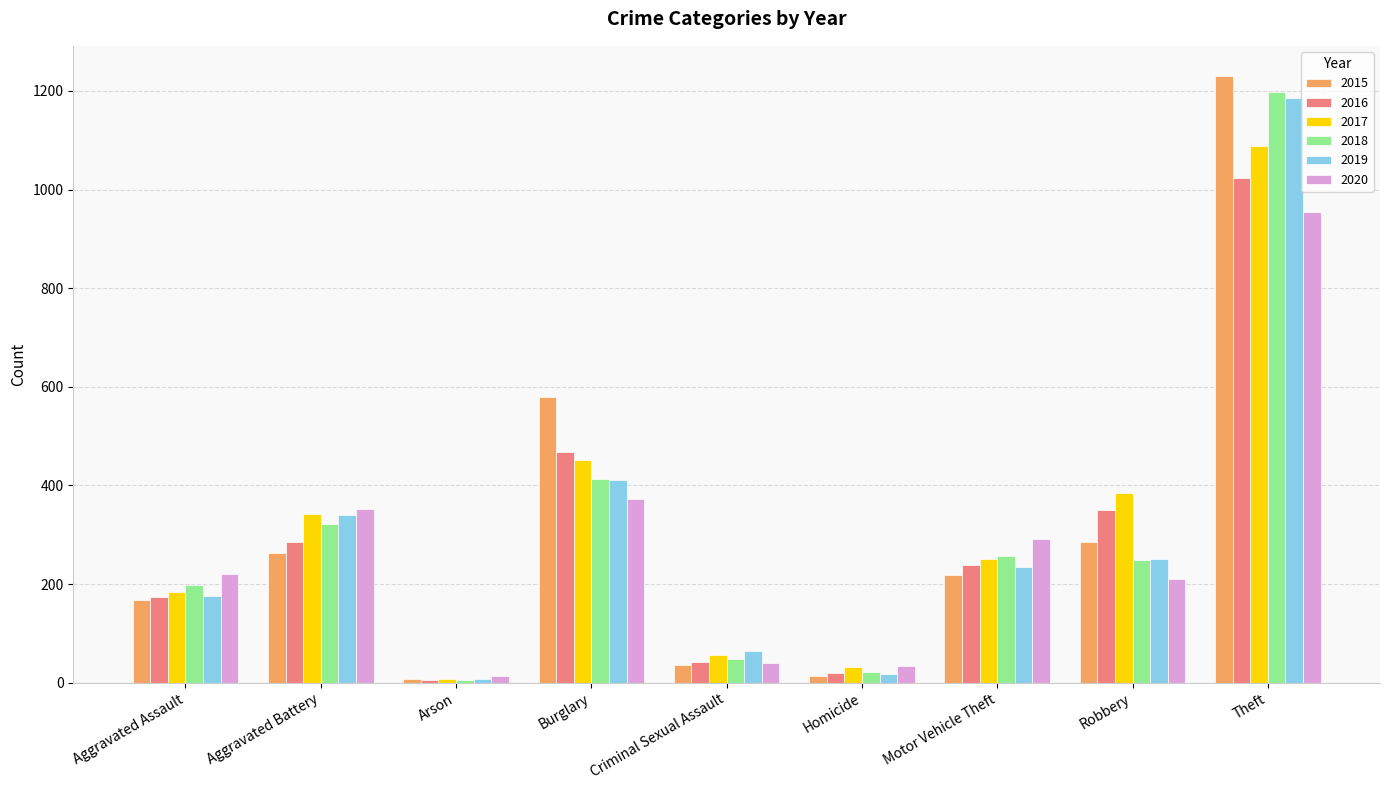

Does the chart contain stacked bars?

No